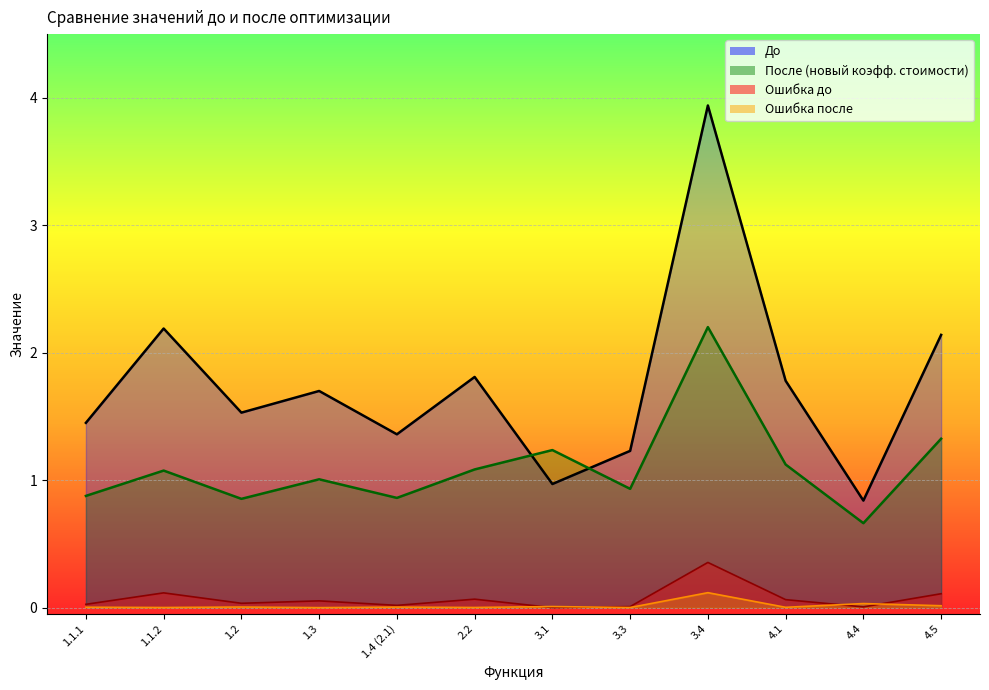

What is the highest value of the Ошибка до series?

0.4